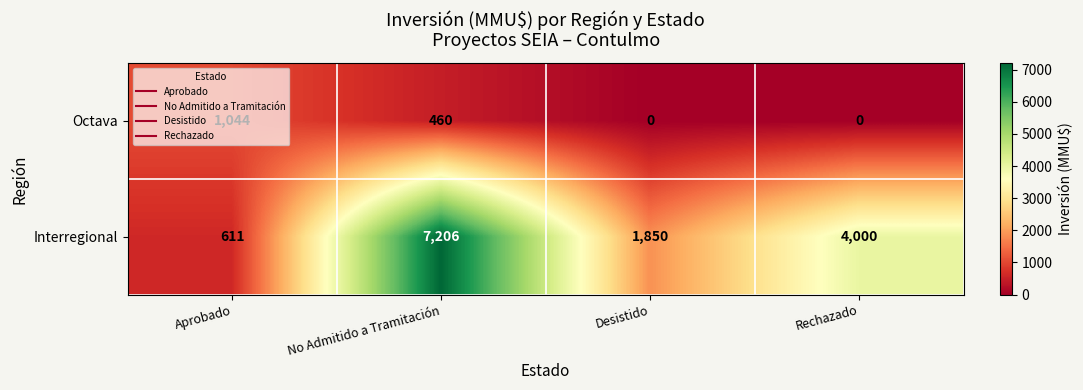

How many distinct data groups are displayed?

2